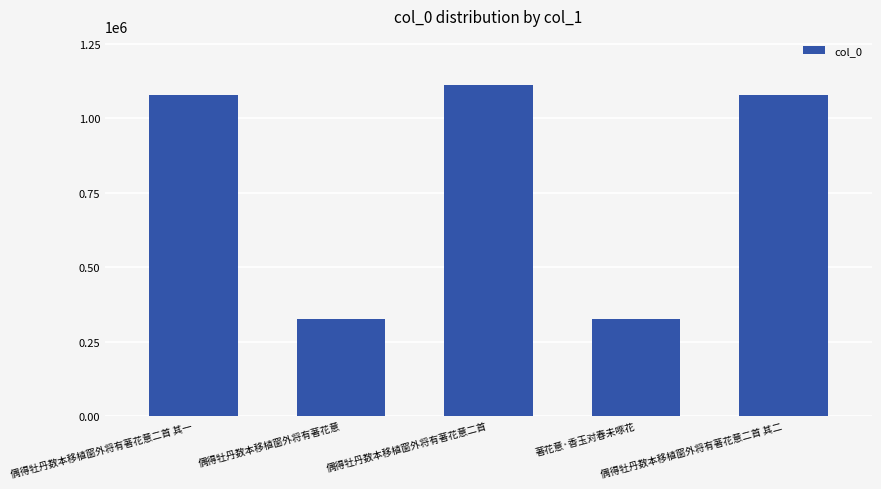

What is the label of the 2nd bar from the right?

著花意·香玉对春未啄花